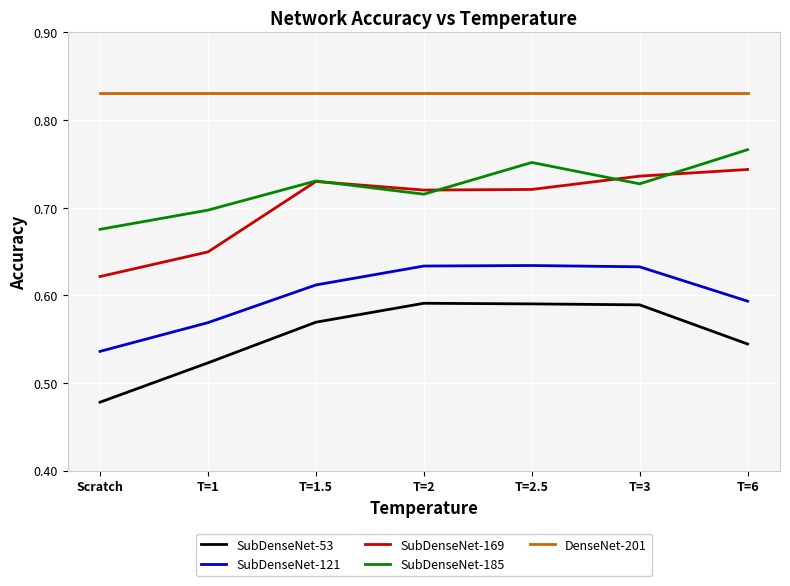

Which series has the largest total across all categories?

DenseNet-201